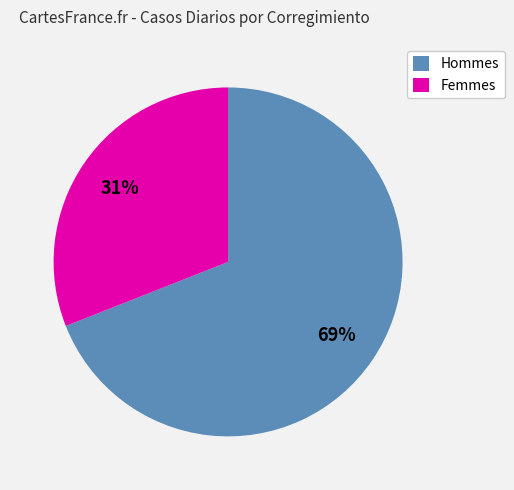

True or false: Femmes accounts for 17% of the total.

False